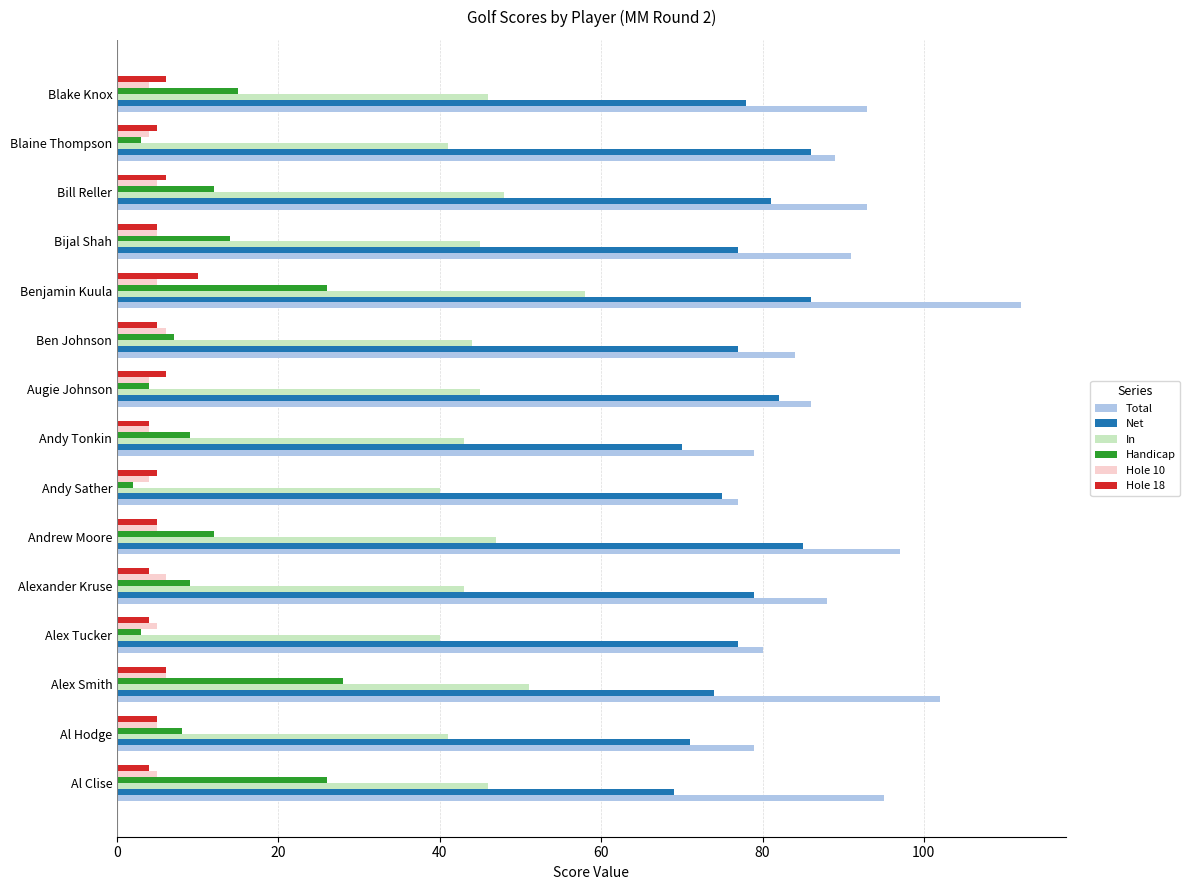

Which series has the largest total across all categories?

Total